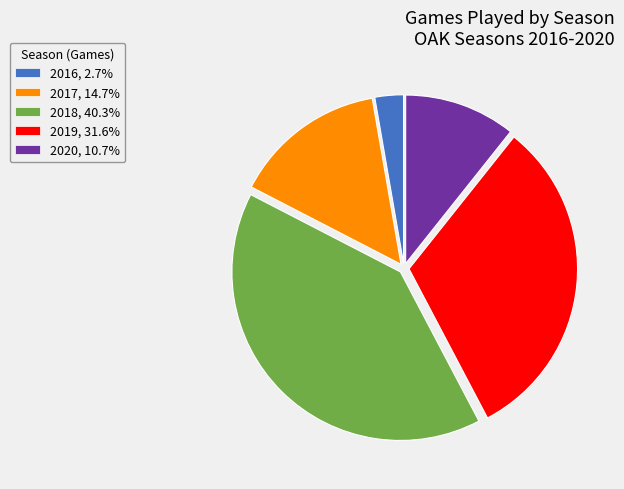

Approximately how many times larger is the value at 2019, 31.6% compared to 2018, 40.3%?

0.8